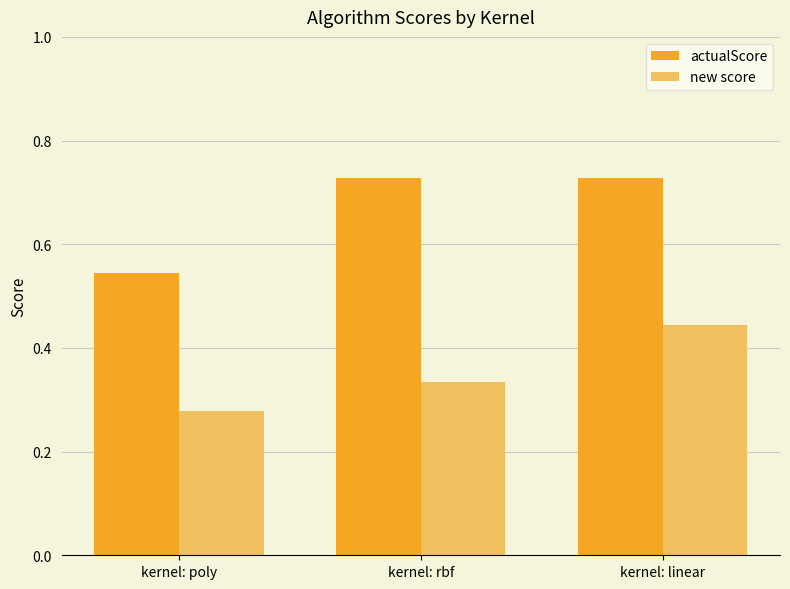

How many actualScore values are between 0 and 1?

3